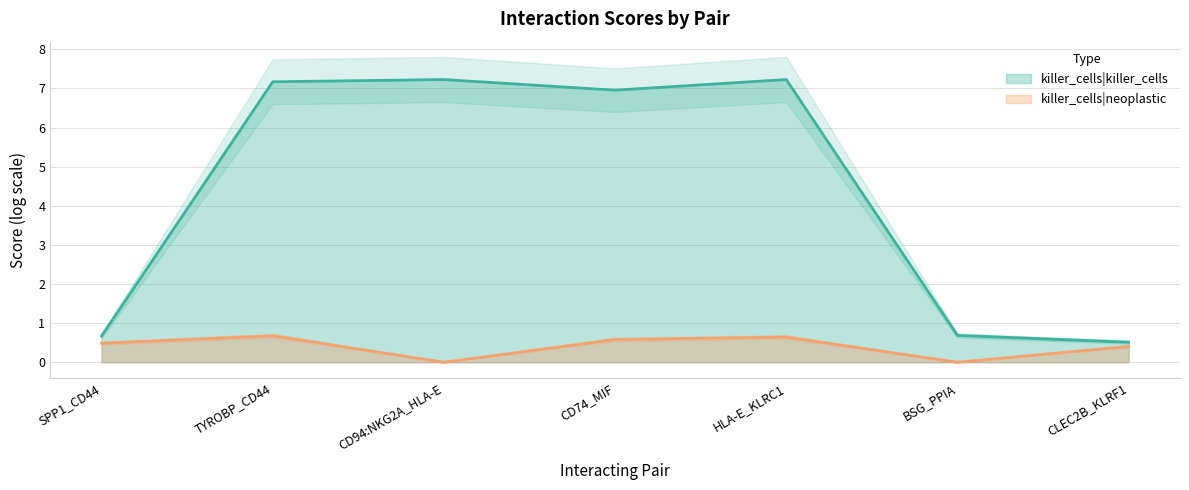

Reading left to right, transcribe all the data shown in this chart.

killer_cells|killer_cells: SPP1_CD44=0.7	TYROBP_CD44=7.2	CD94:NKG2A_HLA-E=7.2	CD74_MIF=7.0	HLA-E_KLRC1=7.2	BSG_PPIA=0.7	CLEC2B_KLRF1=0.5
killer_cells|neoplastic: SPP1_CD44=0.5	TYROBP_CD44=0.7	CD94:NKG2A_HLA-E=0.0	CD74_MIF=0.6	HLA-E_KLRC1=0.6	BSG_PPIA=0.0	CLEC2B_KLRF1=0.4